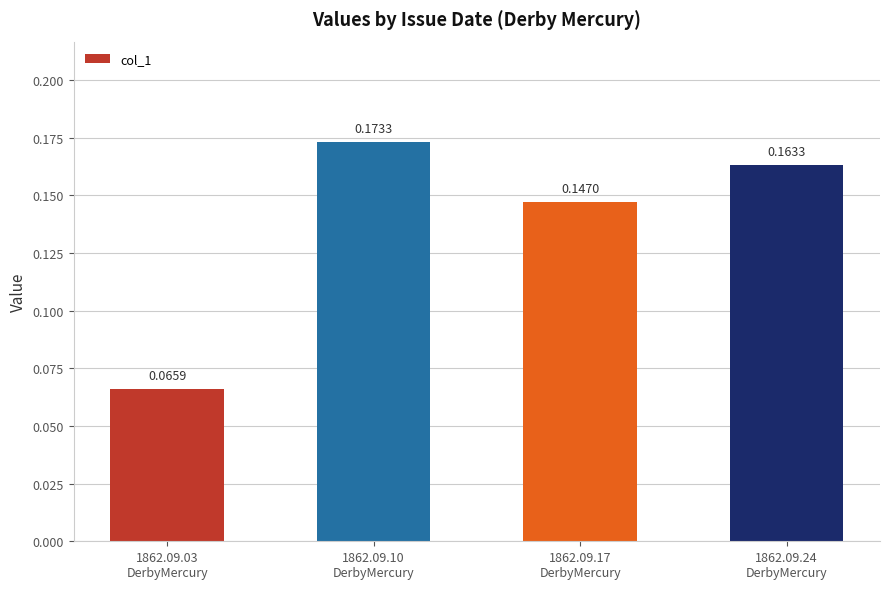

Are the bars horizontal?

No